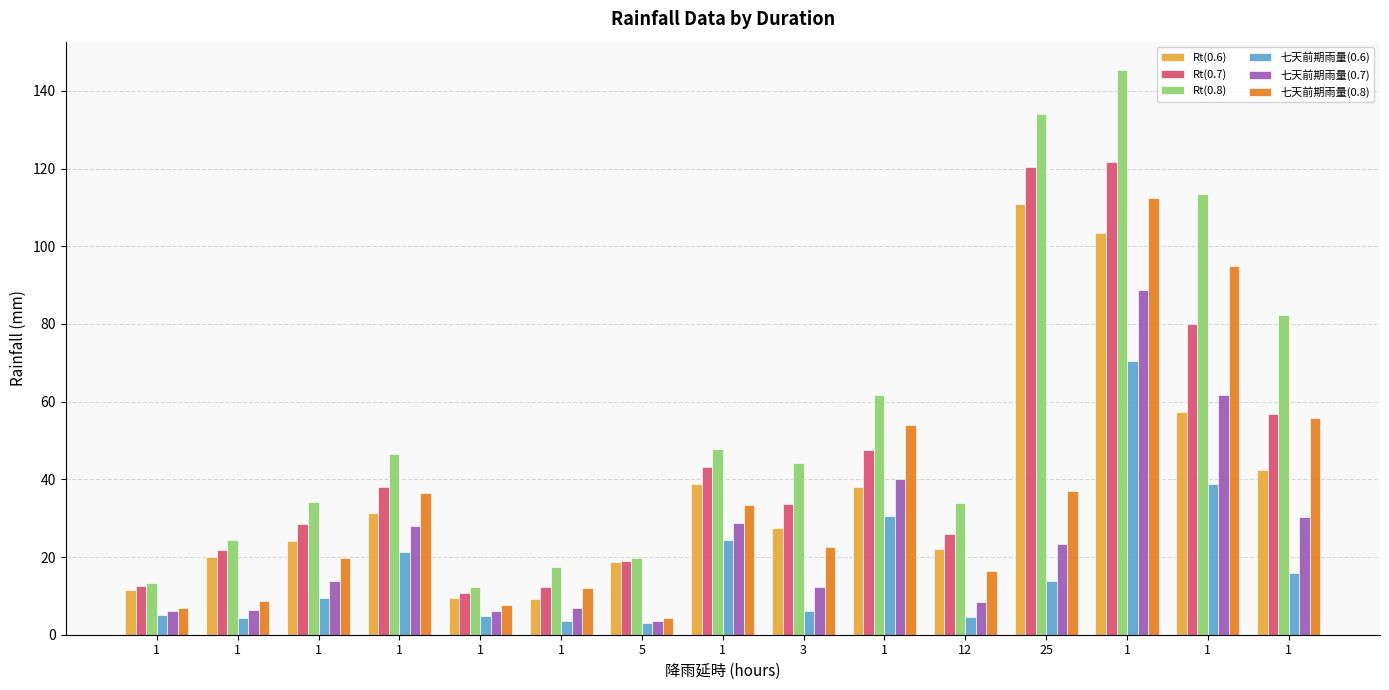

Between 3 and 1, which series saw the biggest shift?

七天前期雨量(0.8)